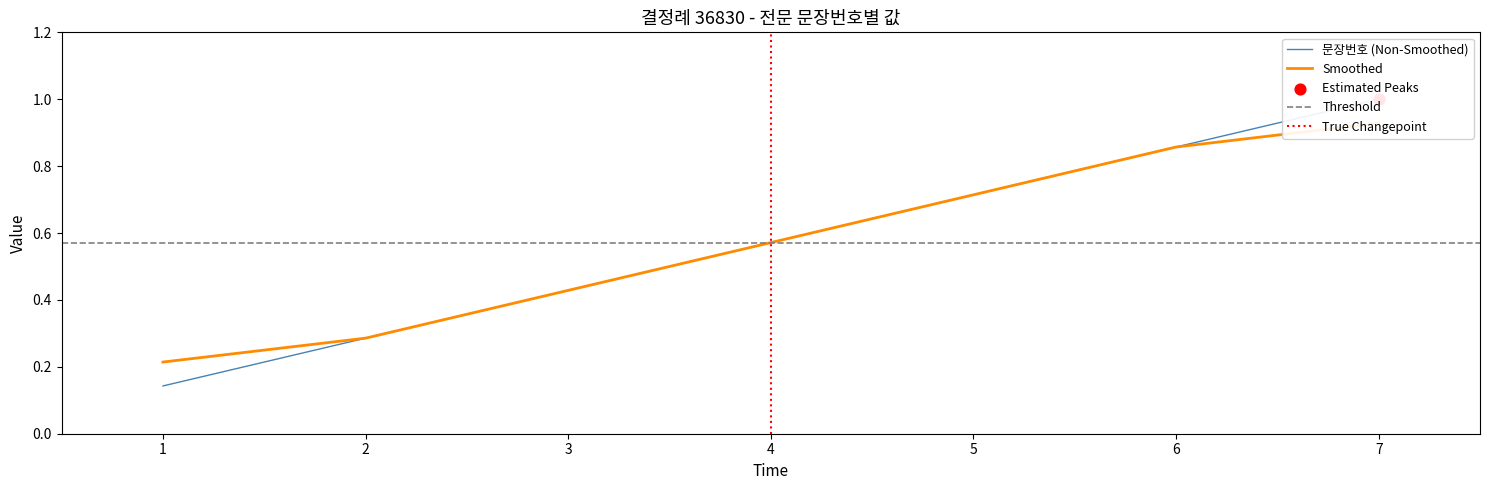

Which has a higher value, 4 or 2?

4